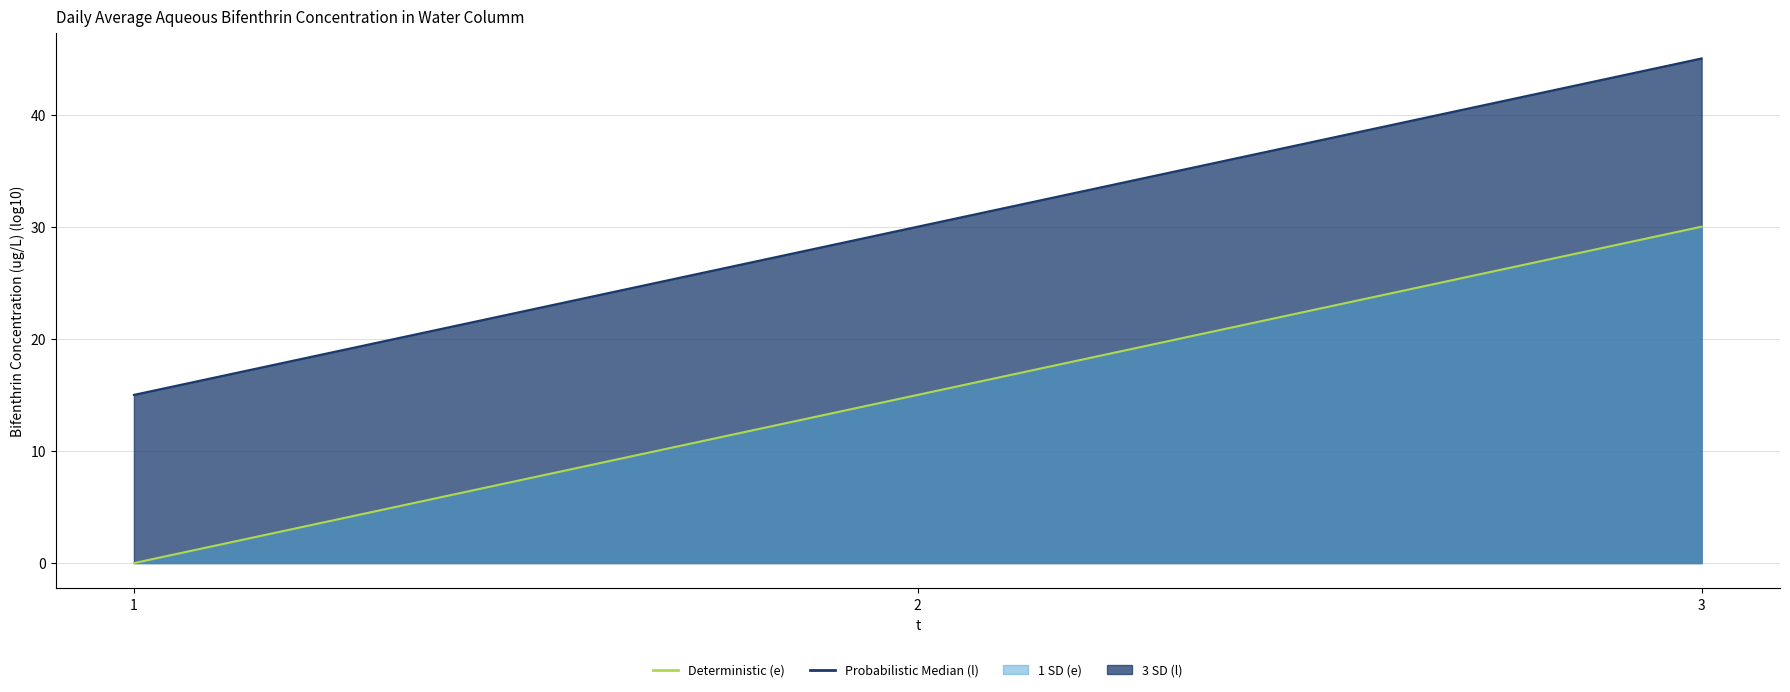

The e line series shows 8 at 3. True or false?

False